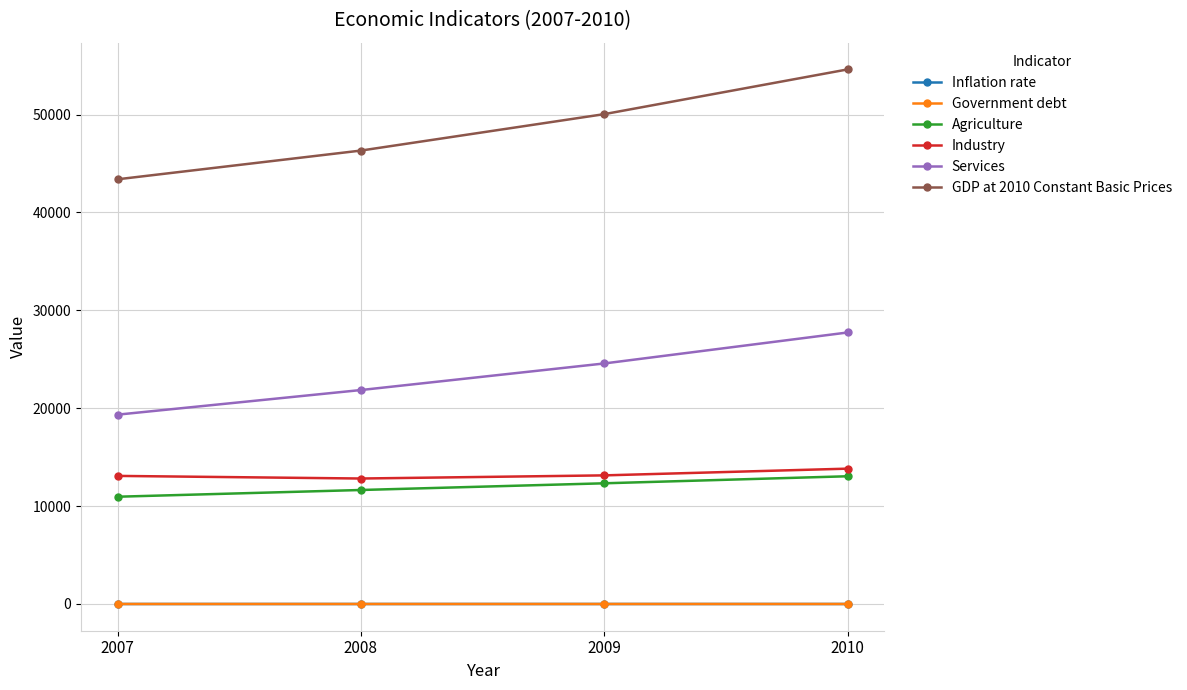

What is the average value of the Government debt series?

0.1